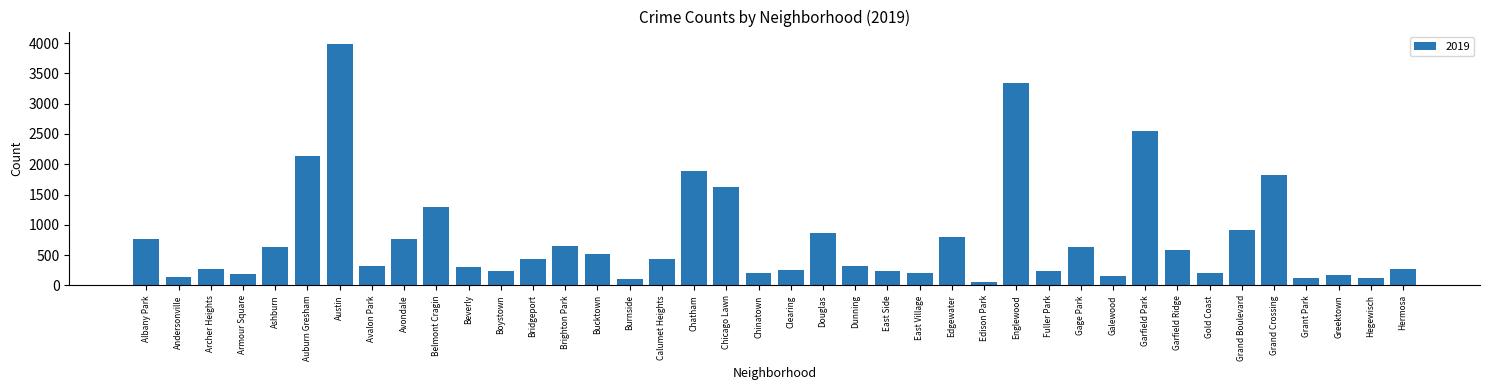

At which category does the chart reach its peak across all series?

Austin